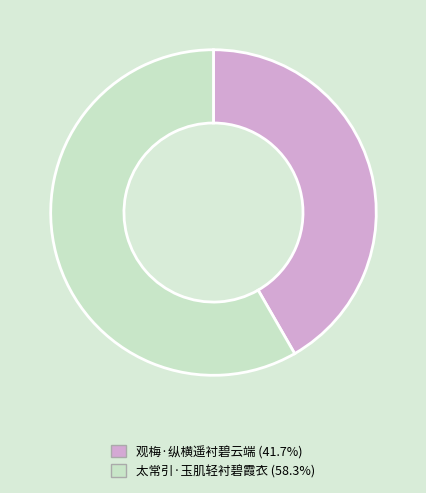

Which slice is the smallest?

观梅·纵横遥衬碧云端